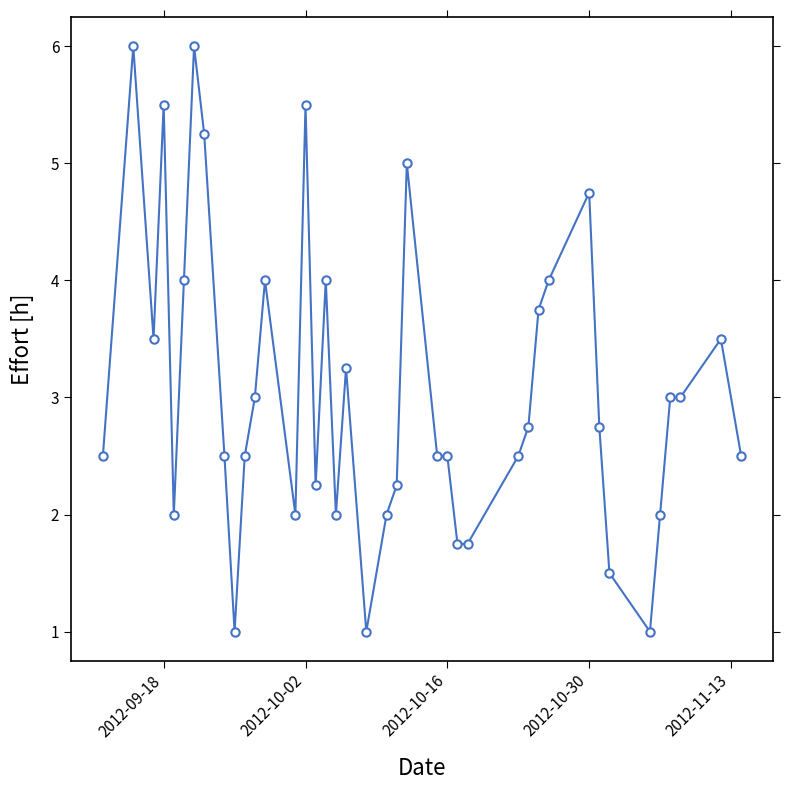

How many series are shown in this chart?

1